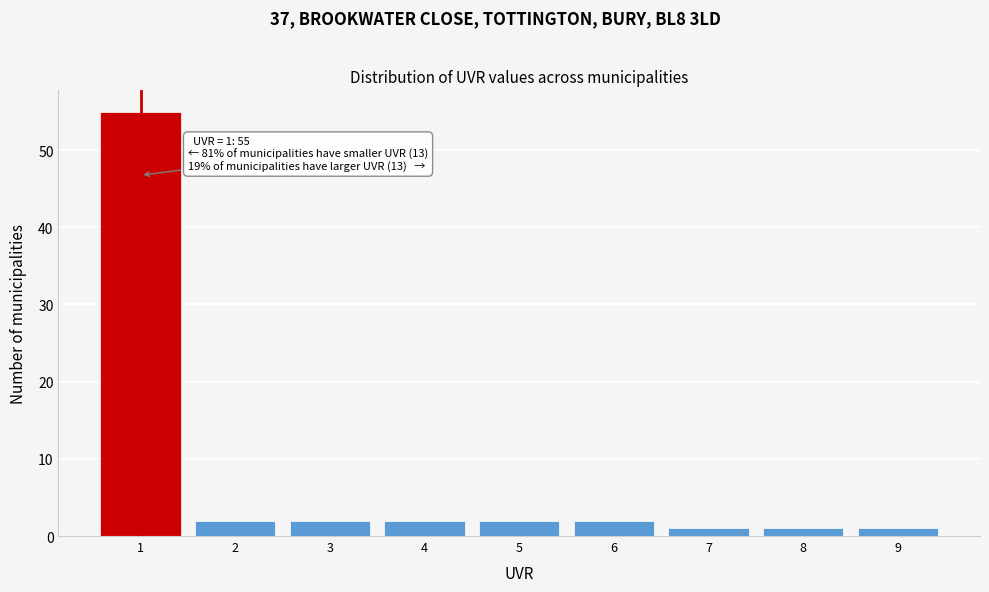

Which range on the x-axis has the tallest bar?

0.5 to 1.5